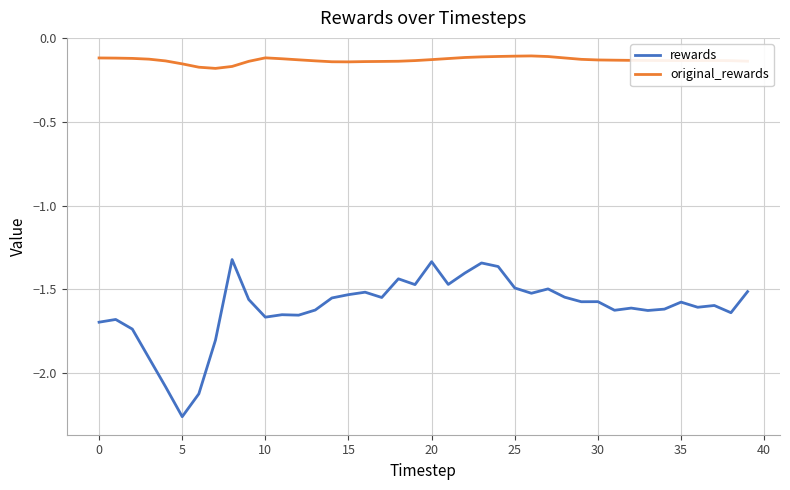

Which series has the largest range (max minus min)?

rewards